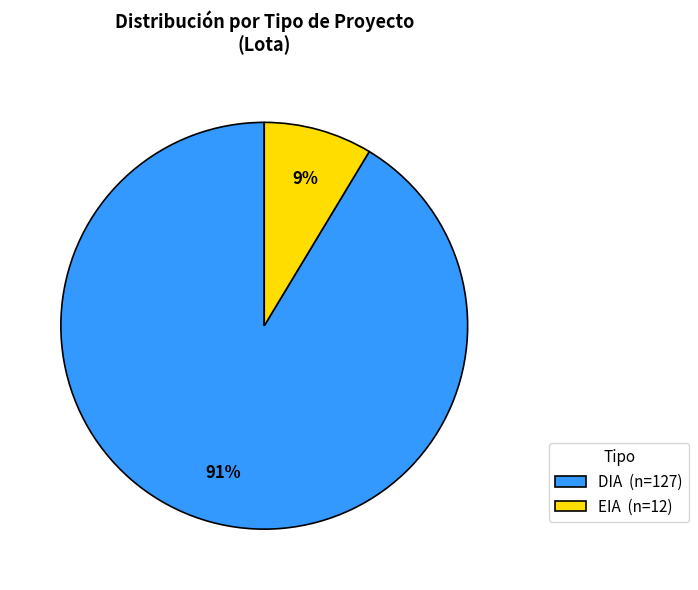

Is the sum of DIA (n=127) and EIA (n=12) greater than half?

Yes